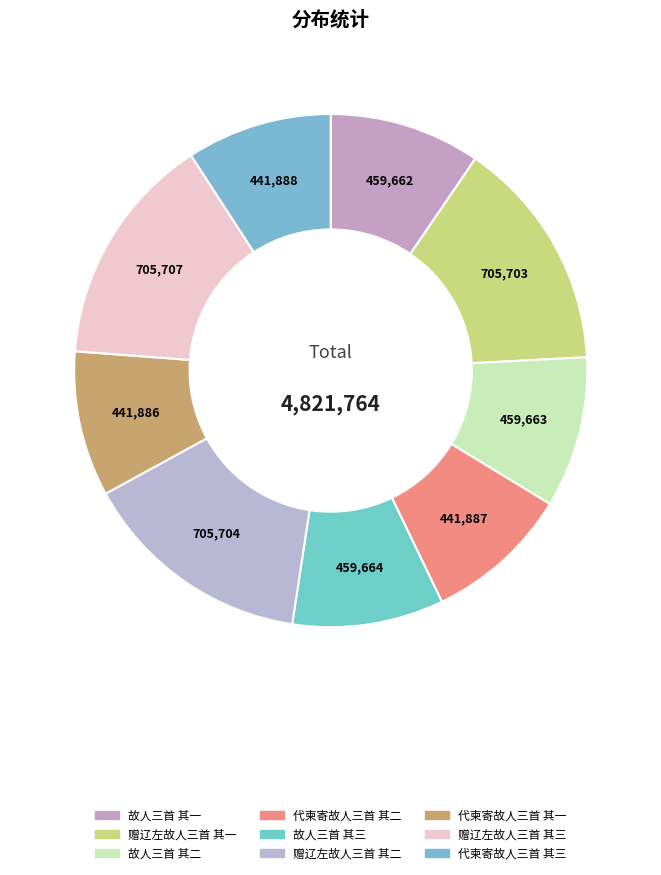

Combined, do 代柬寄故人三首 其一 and 故人三首 其一 account for over 50%?

No